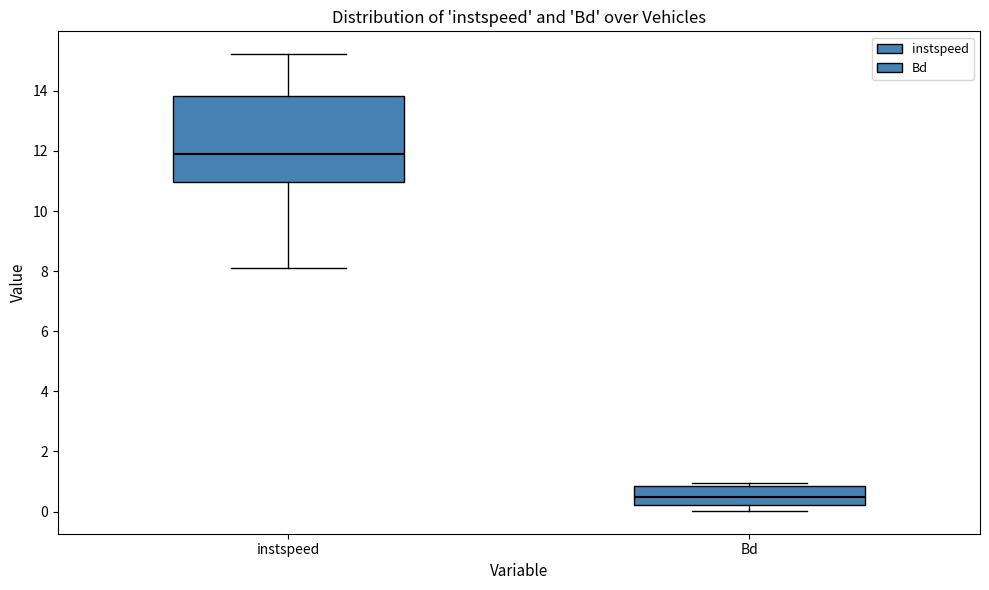

Reading left to right, read every box against the y-axis: the position of its median line, the range the box covers, and the ends of its whiskers. The values are not printed on the chart, so give them approximately, as read against the axis.

instspeed: median 12.0, box 11.0 to 13.8, whiskers 8.2 to 15.2
Bd: median 0.4, box 0.2 to 0.8, whiskers 0.0 to 1.0